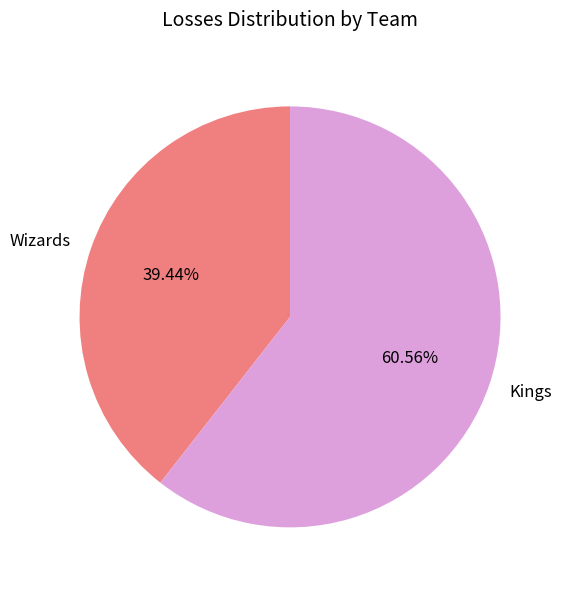

Does Kings represent more than half of the total?

Yes